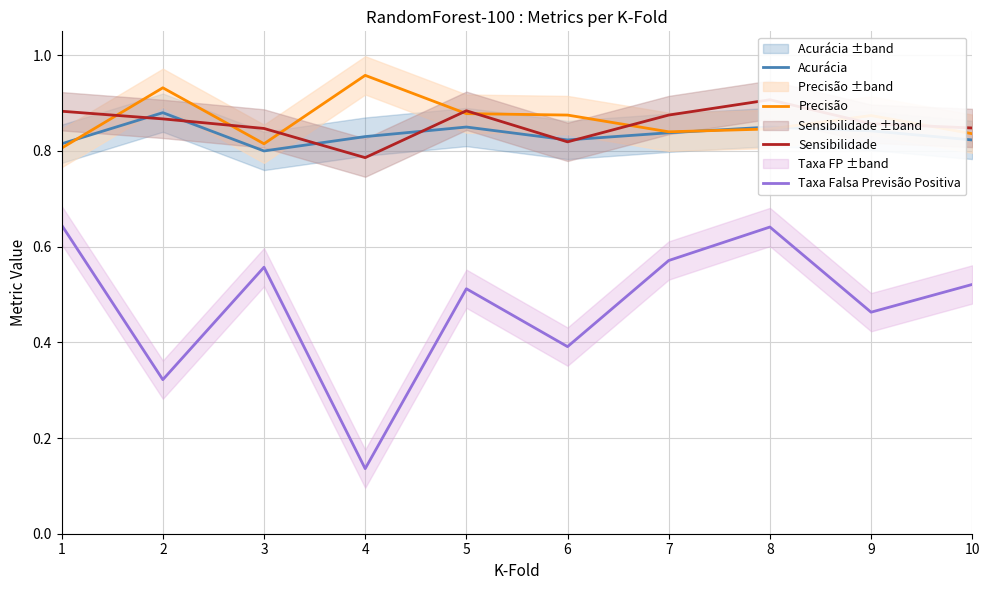

Which series ends up on top after the final intersection of Sensibilidade and Acurácia?

Sensibilidade